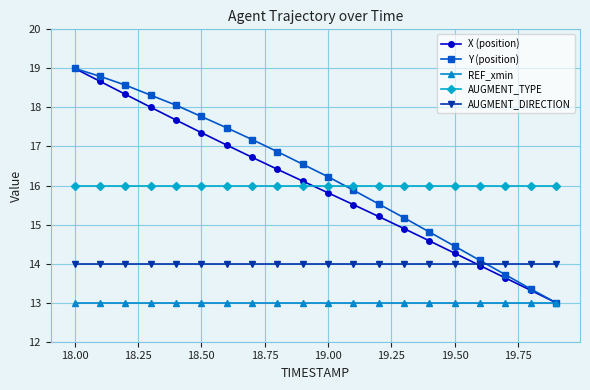

What is the greatest value displayed?

19.0